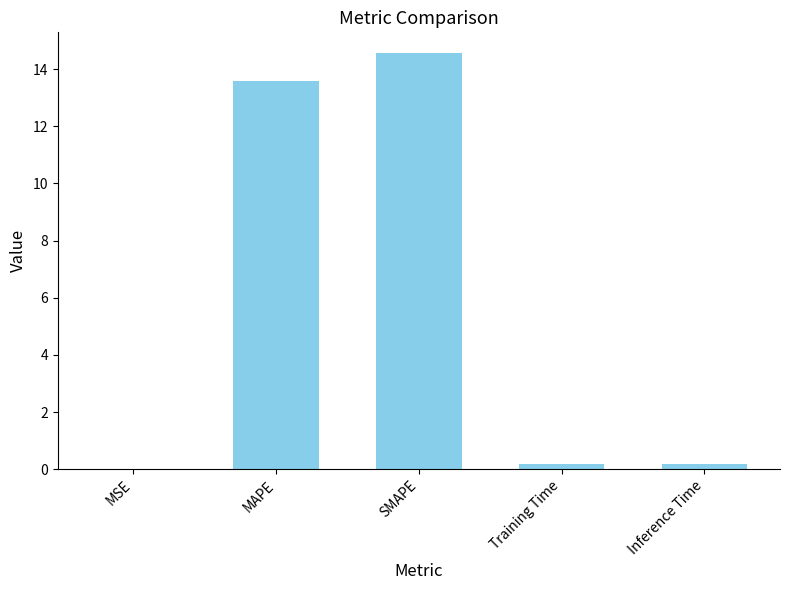

What is the sum of all values?

28.5